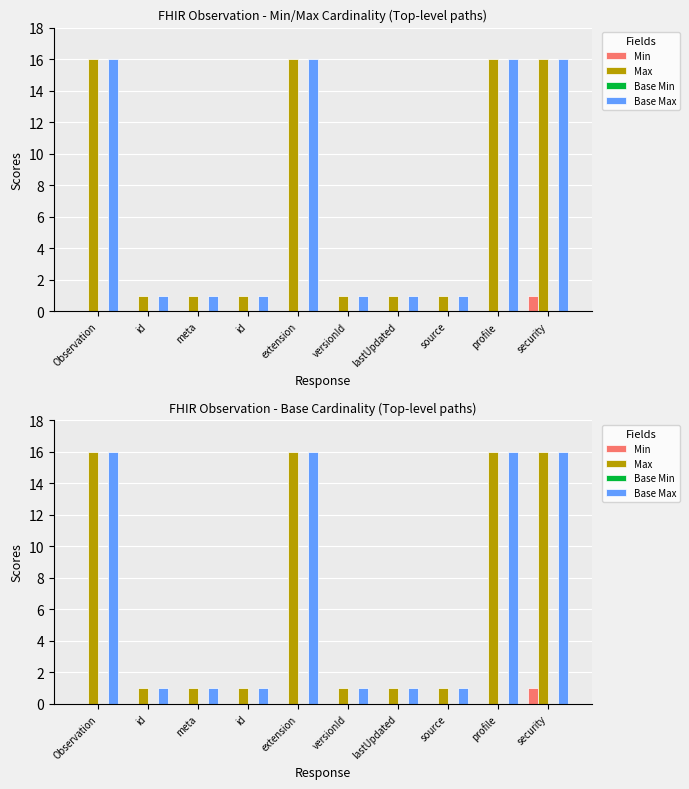

Reading right to left, extract all data points from this chart.

Min: security=1	profile=0	source=0	lastUpdated=0	versionId=0	extension=0	id=0	meta=0	id=0	Observation=0
Max: security=16	profile=16	source=1	lastUpdated=1	versionId=1	extension=16	id=1	meta=1	id=1	Observation=16
Base Min: security=0	profile=0	source=0	lastUpdated=0	versionId=0	extension=0	id=0	meta=0	id=0	Observation=0
Base Max: security=16	profile=16	source=1	lastUpdated=1	versionId=1	extension=16	id=1	meta=1	id=1	Observation=16